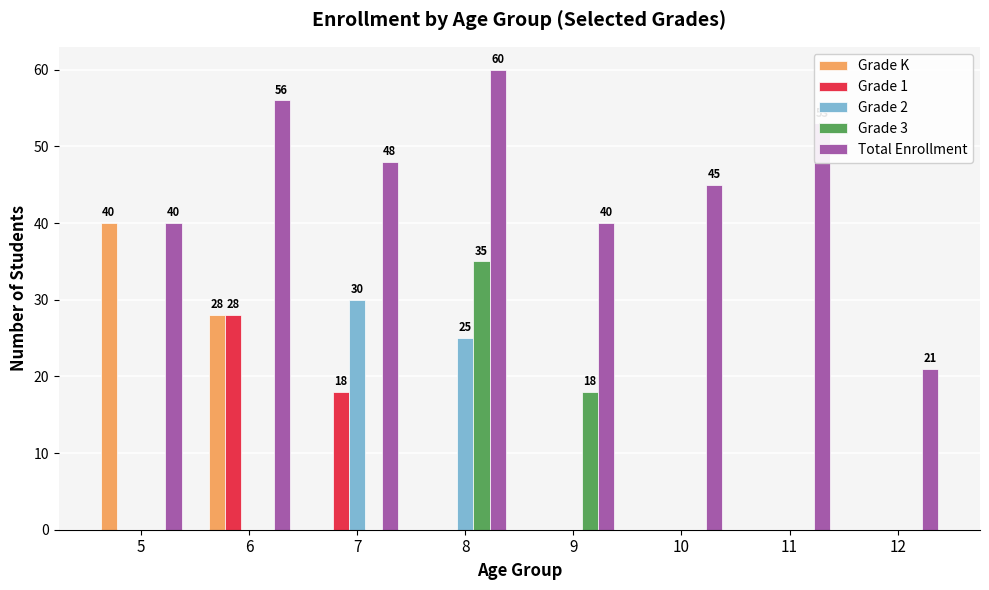

Between 9 and 10, which series saw the biggest shift?

Grade 3